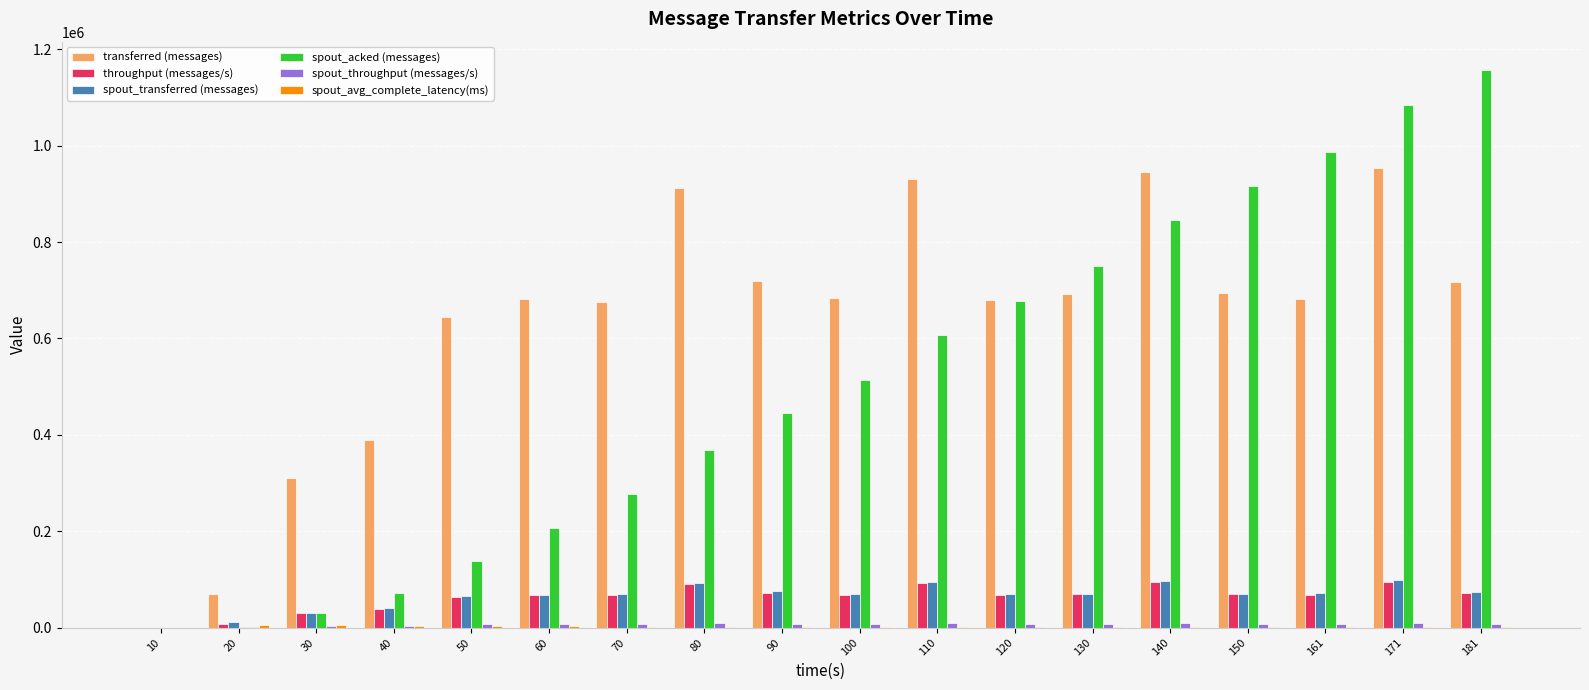

At which category is the sum across all series the highest?

171